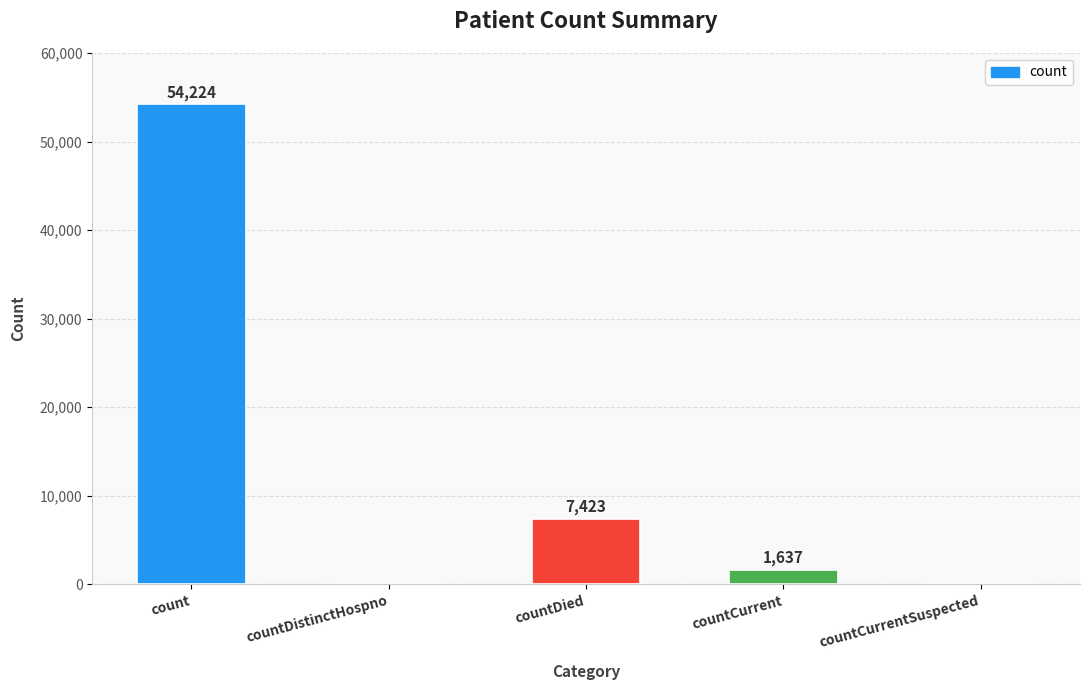

Are the bars horizontal?

No